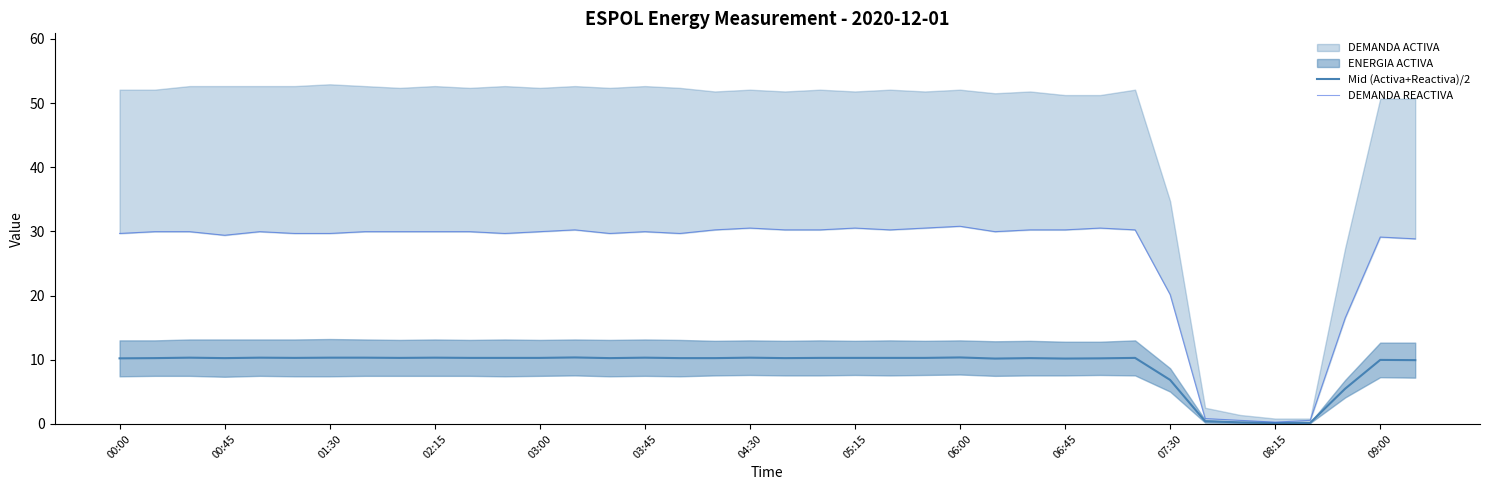

True or false: Mid (Activa+Reactiva)/2 has a value of 18.2 at 05:15.

False